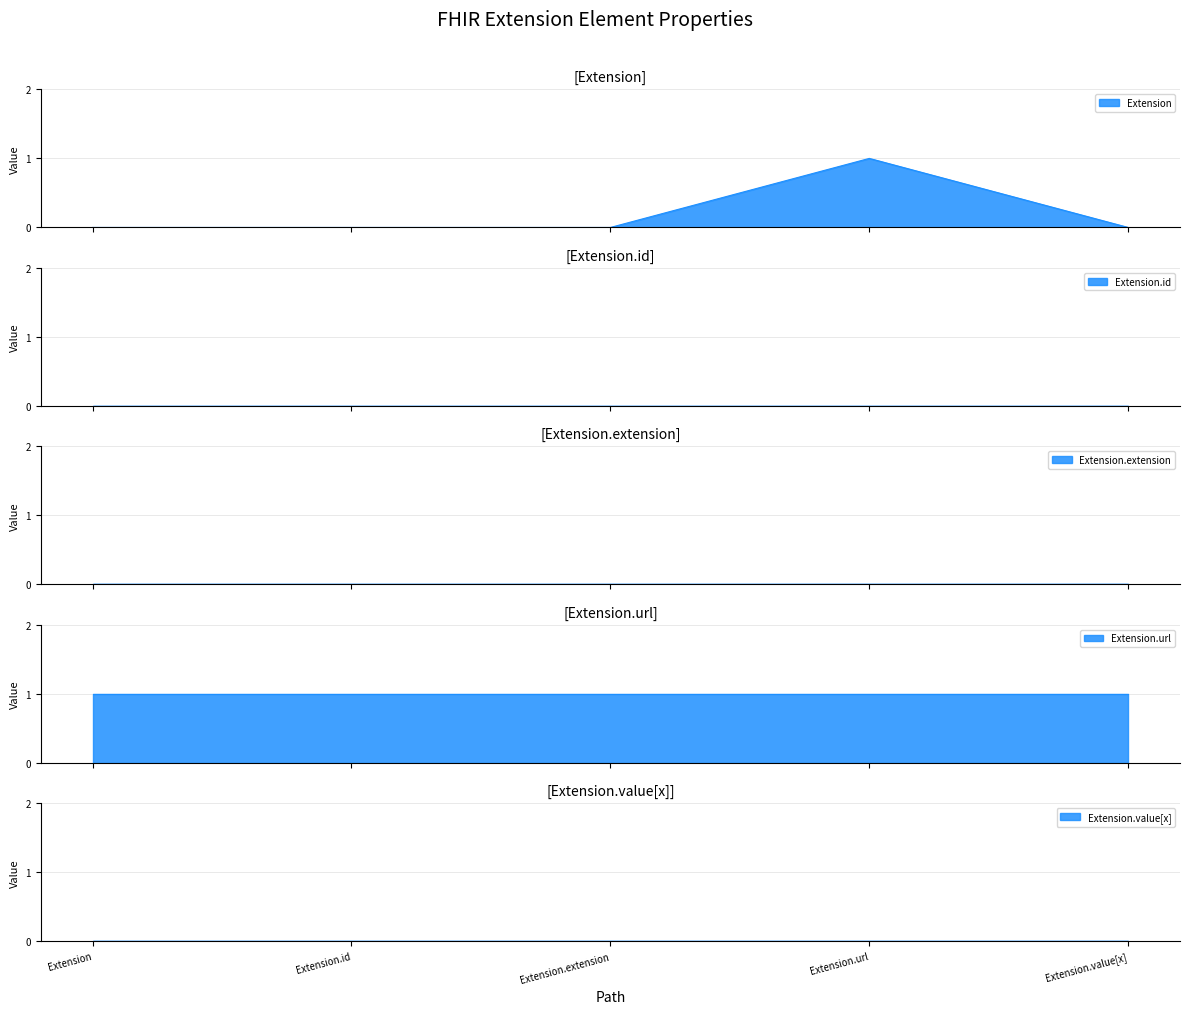

At which category is the sum across all series the highest?

Extension.url